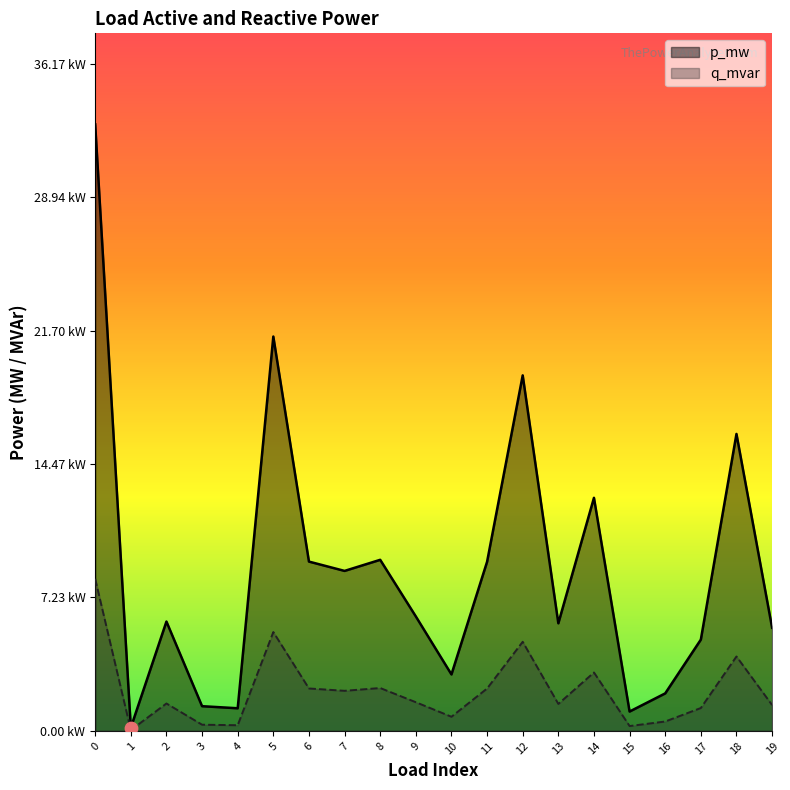

At how many categories does at least one series exceed 0?

20